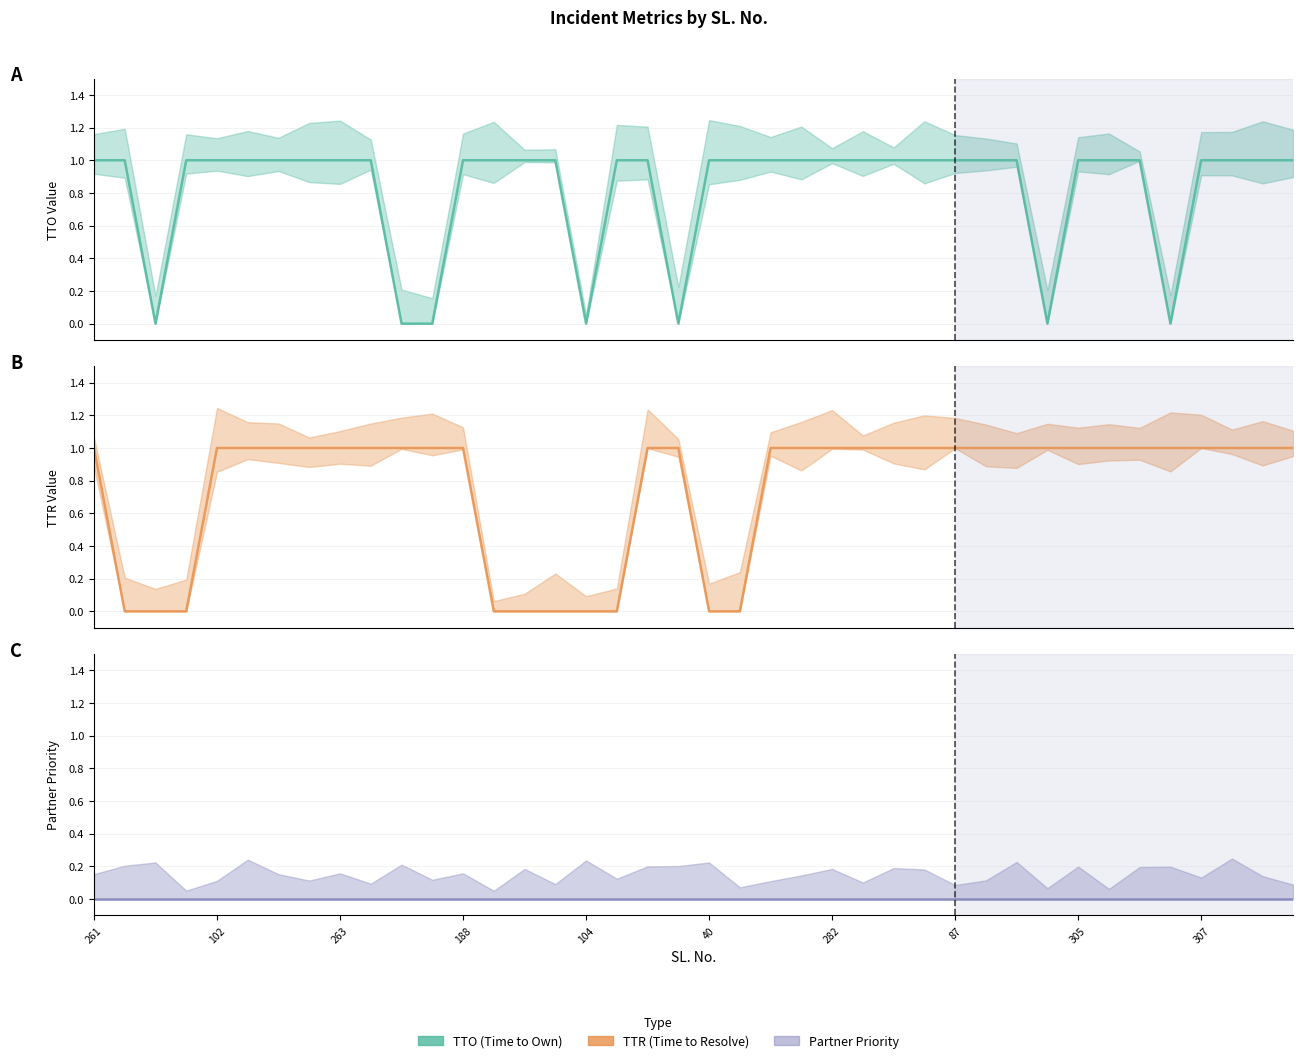

Does the chart display data point markers on the line(s)?

No